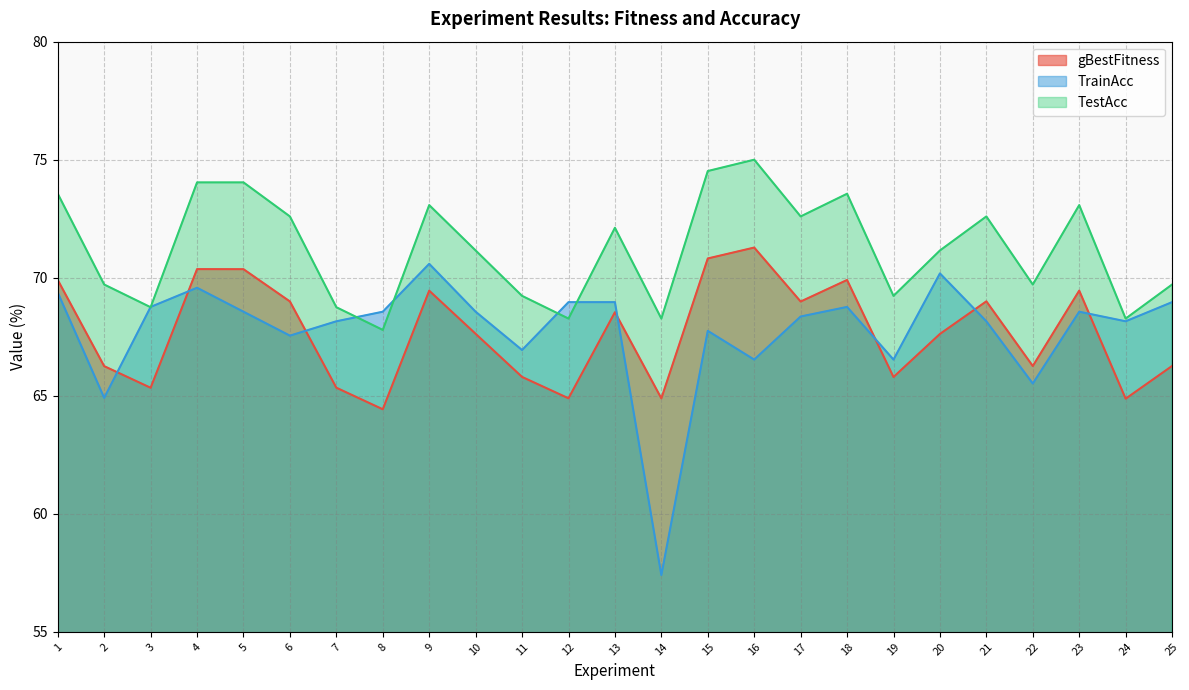

How many data points in TestAcc are less than 71?

11